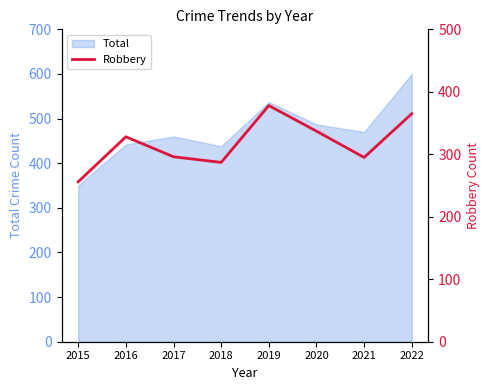

At which category does the data reach its first local peak?

2016